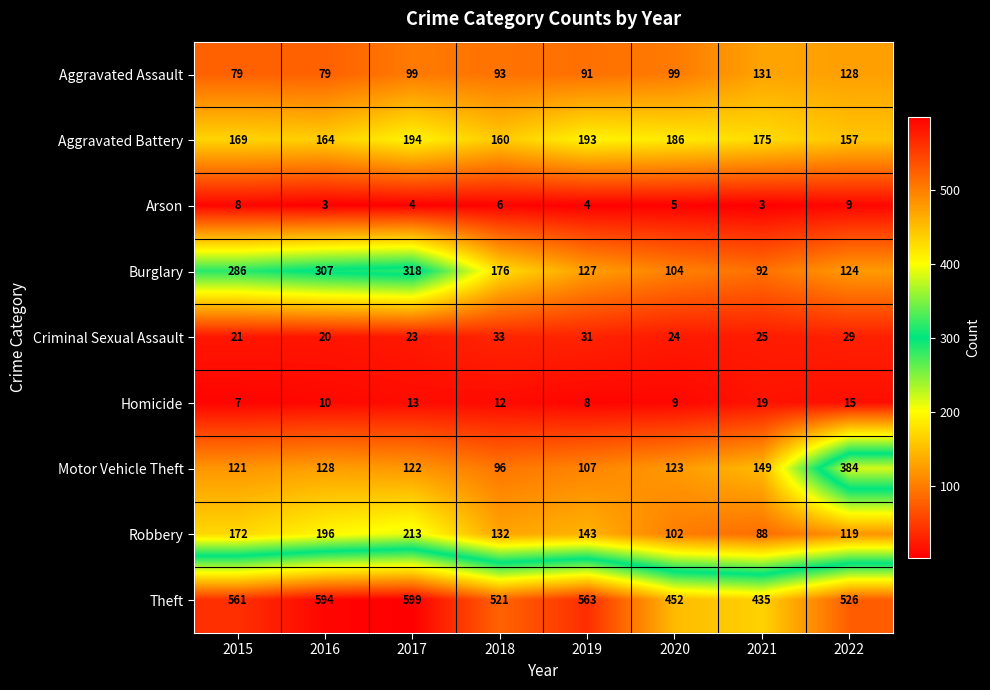

What is the lowest value of the Theft series?

435